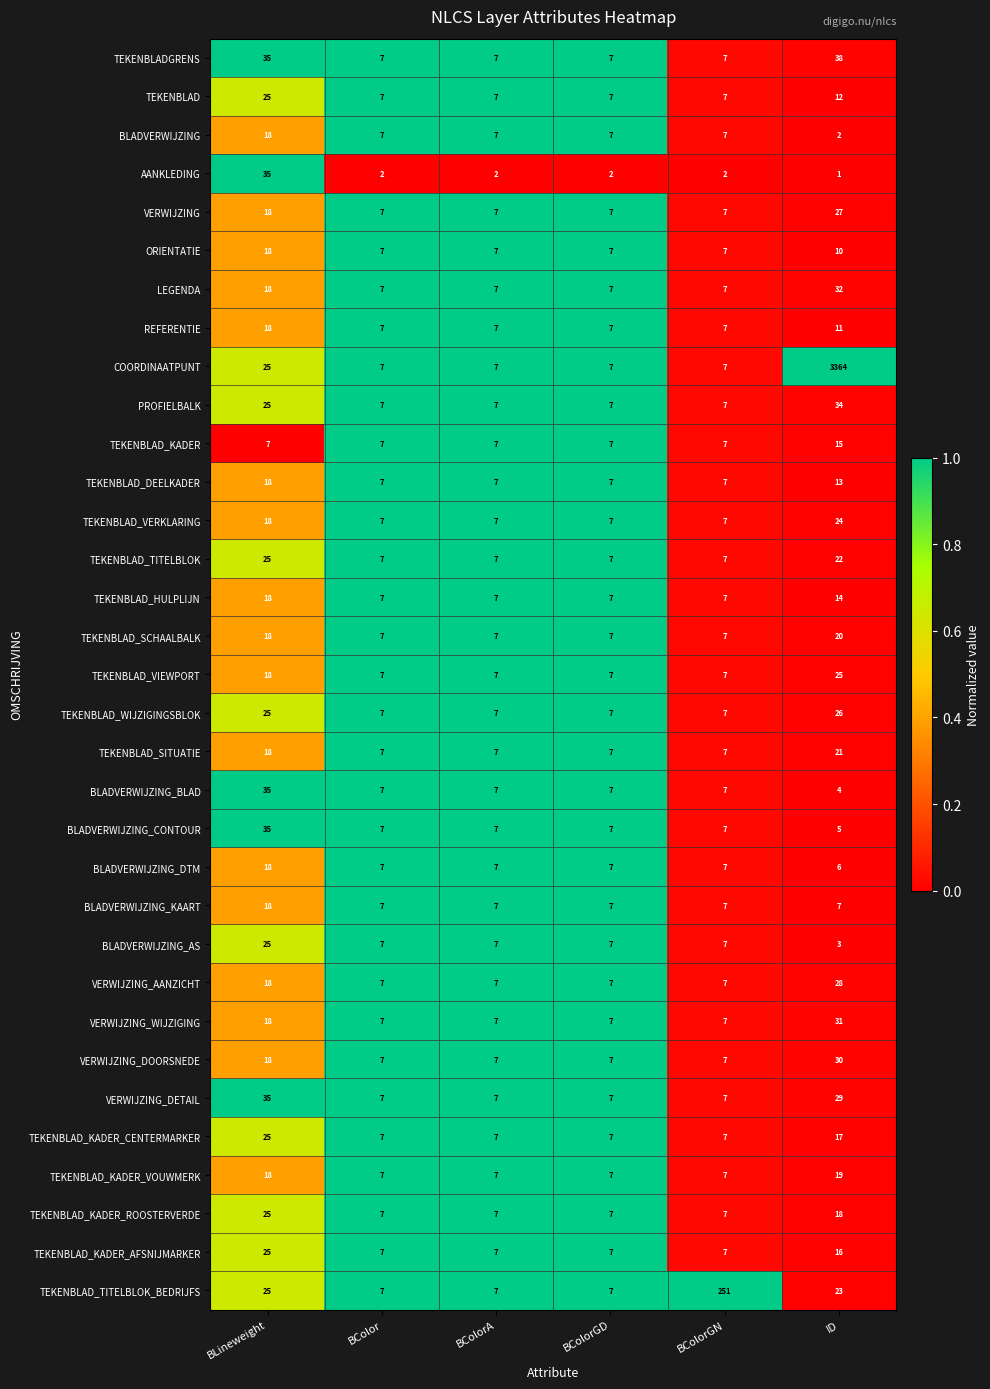

At which category does the chart reach its peak across all series?

ID